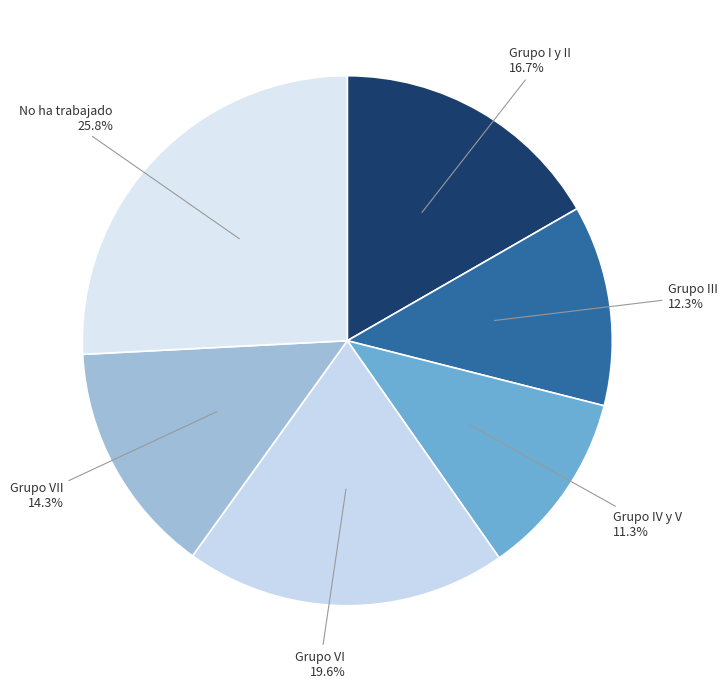

Is it true that No ha trabajado is 26% of the pie?

True